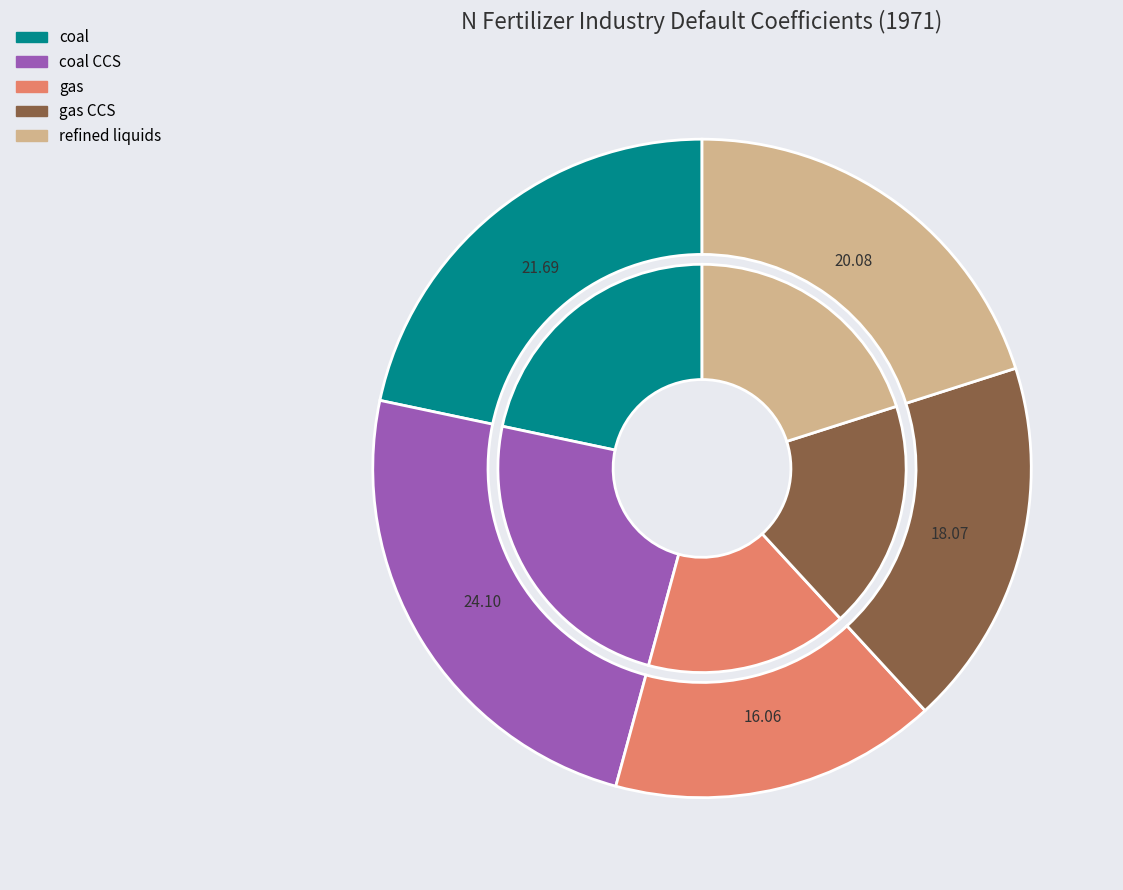

Which slice is the smallest?

gas